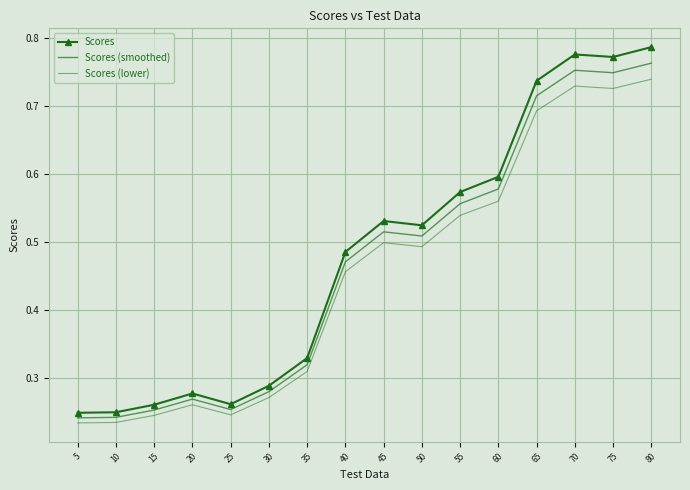

At which label is Scores (smoothed) closest to 0?

5